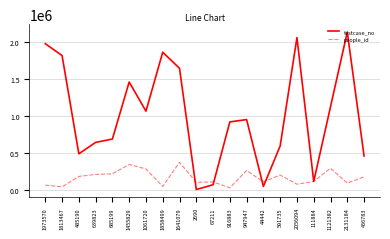

What is the spread (max minus min) of values at 44442?

61296